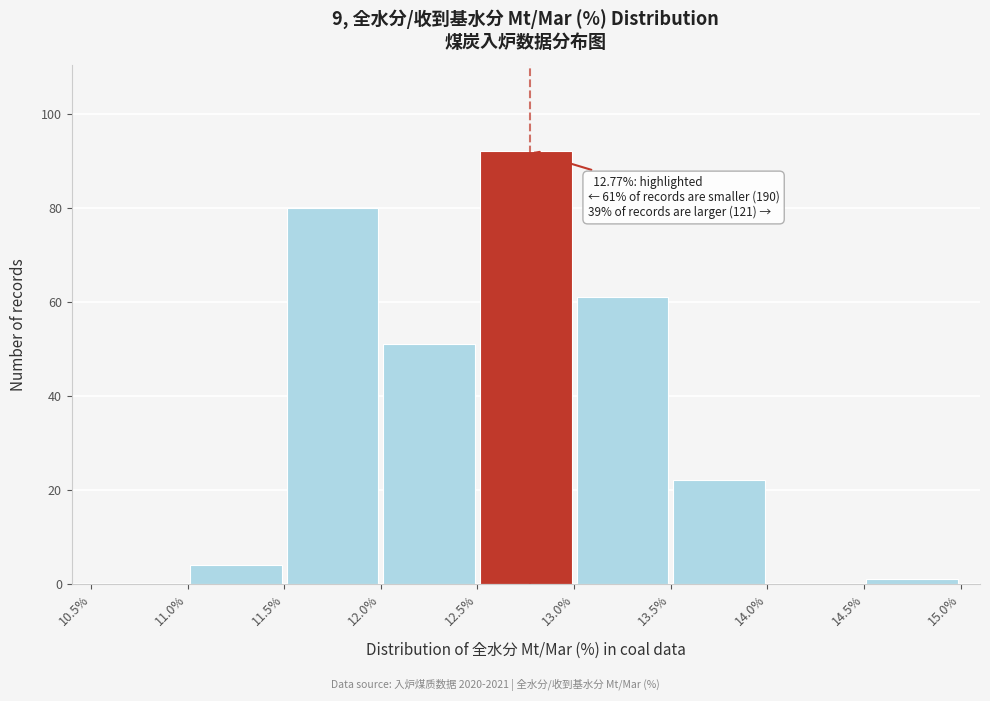

Over which range of the x-axis is the bar tallest?

12.5% to 13.0%